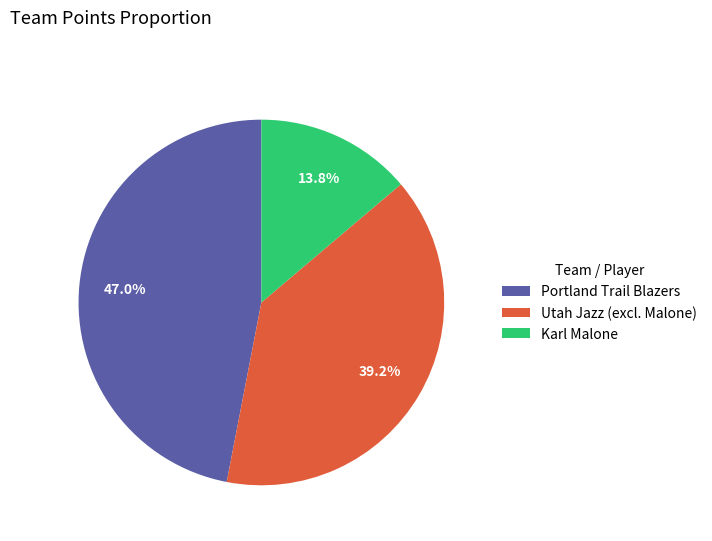

What percentage do Portland Trail Blazers and Utah Jazz (excl. Malone) together represent?

86.2%